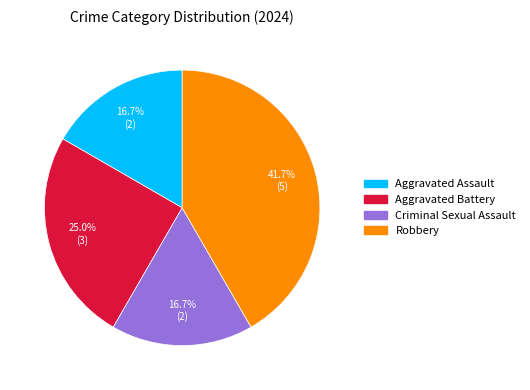

Count the number of slices in the pie.

4